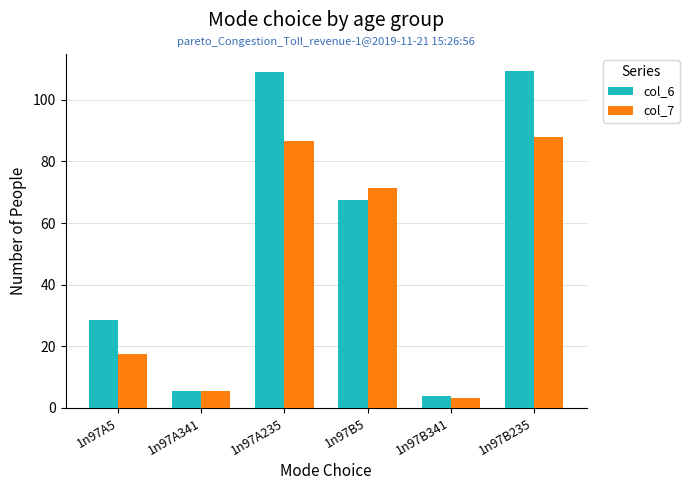

The value of col_6 at 1n97B235 is 109.5. True or false?

True